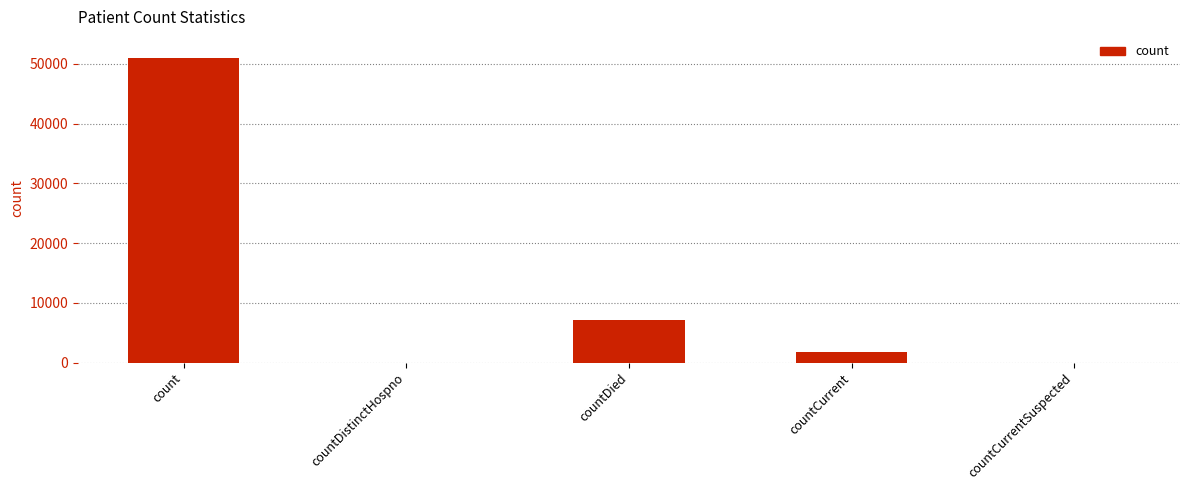

At which category does the chart reach its peak across all series?

count